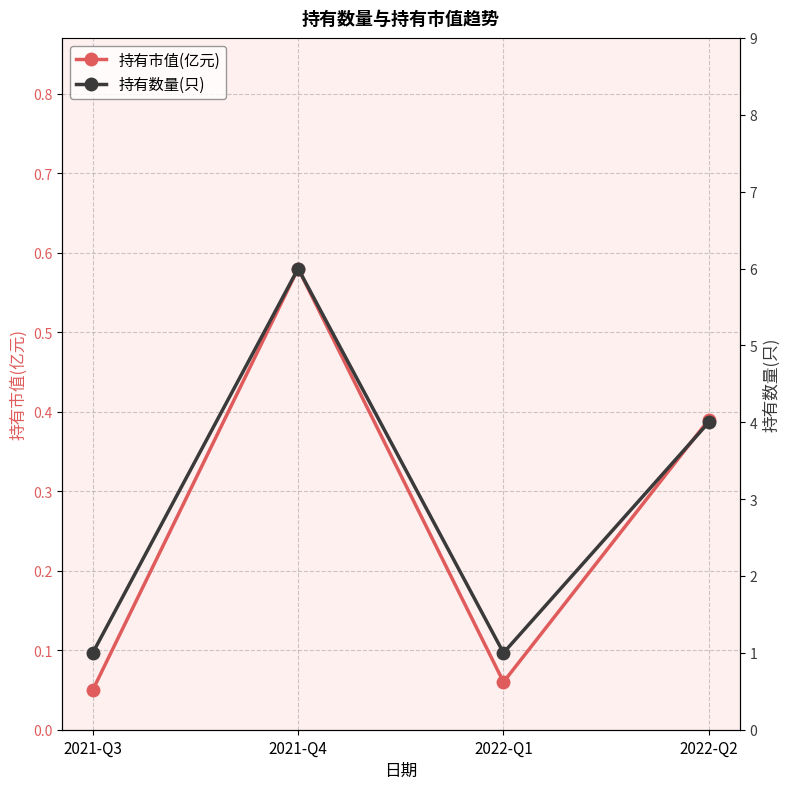

Does the chart have visible grid lines?

Yes